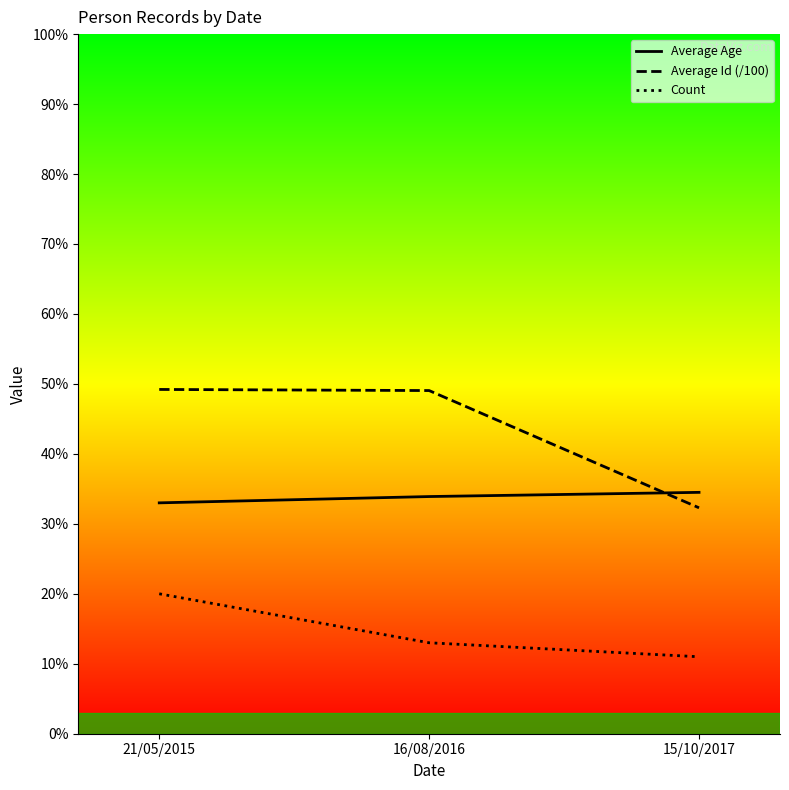

Which series has the largest range (max minus min)?

Average Id (/100)